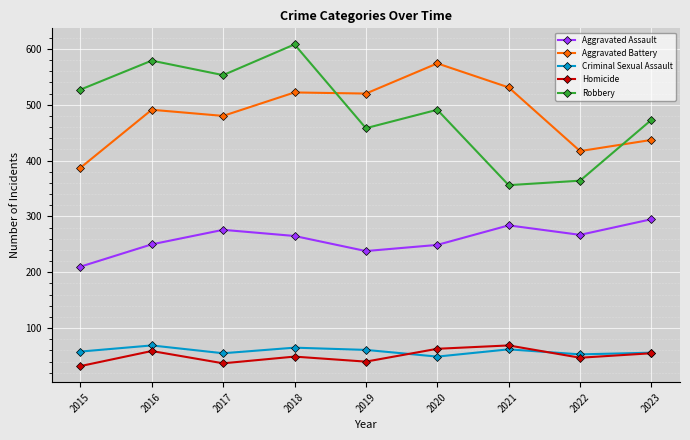

True or false: Criminal Sexual Assault and Aggravated Assault cross at least once.

False